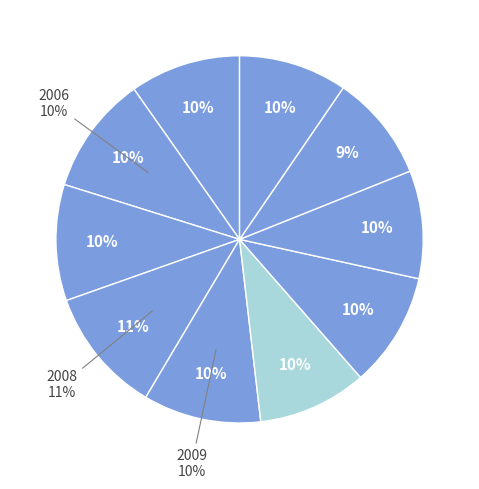

How many segments does this pie chart have?

10